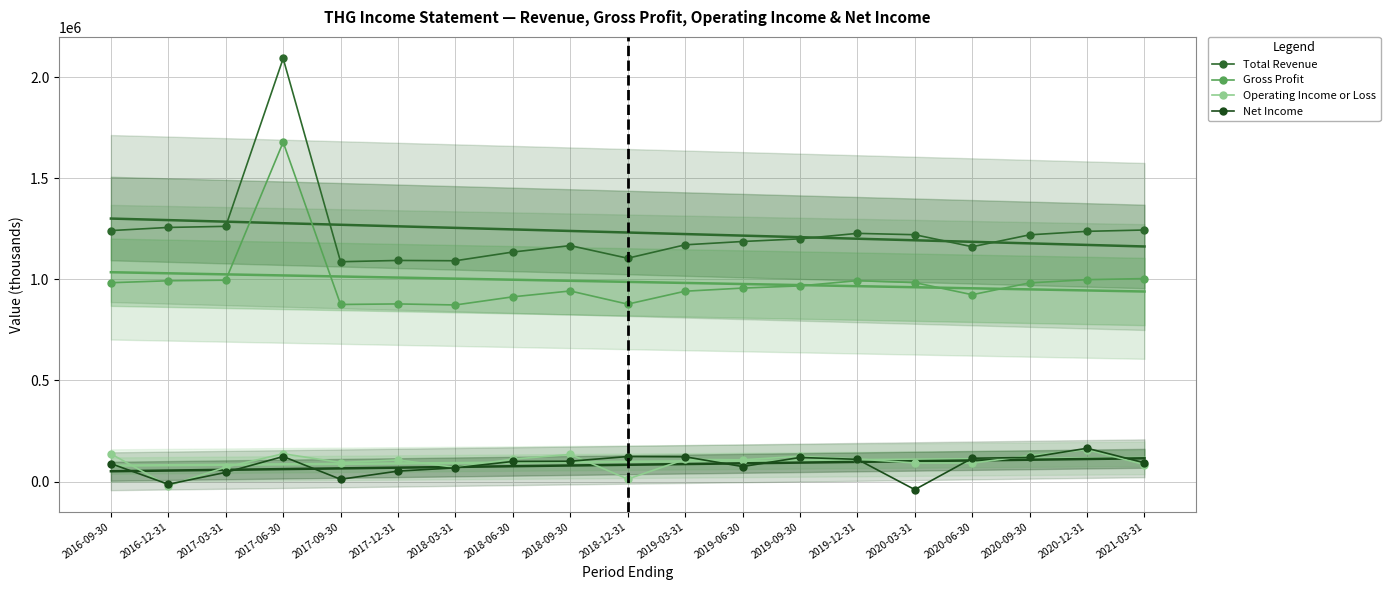

At which label does Net Income reach its peak?

2020-12-31